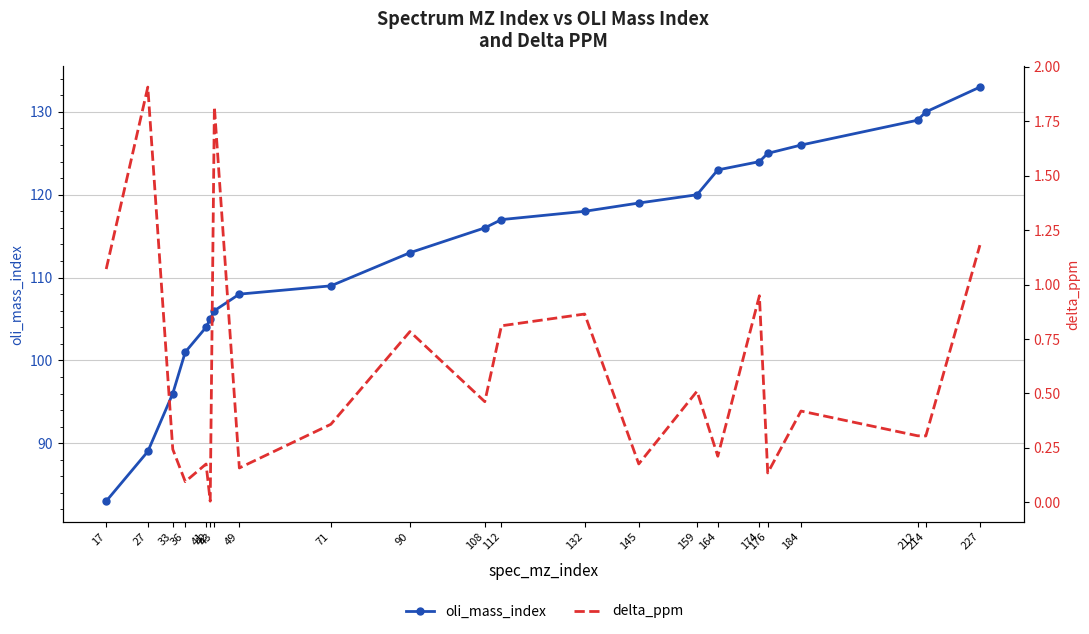

Where is delta_ppm nearest to the value 0?

42